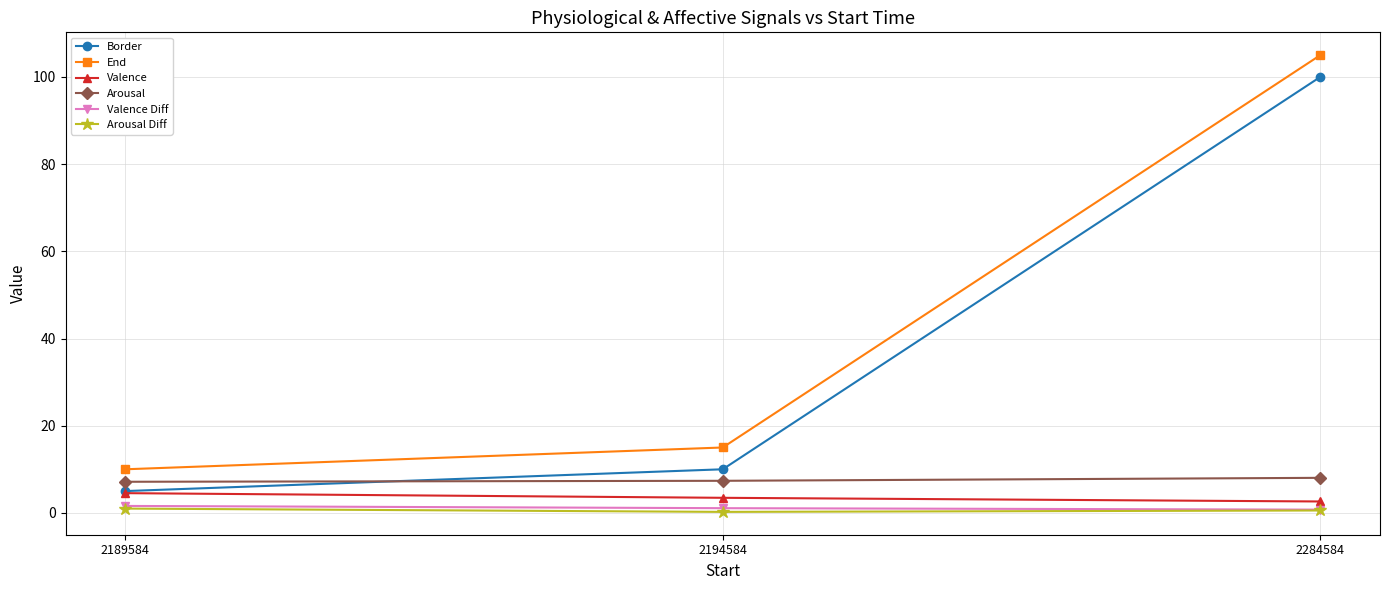

The value of End at 2189584 is 15.1. True or false?

False